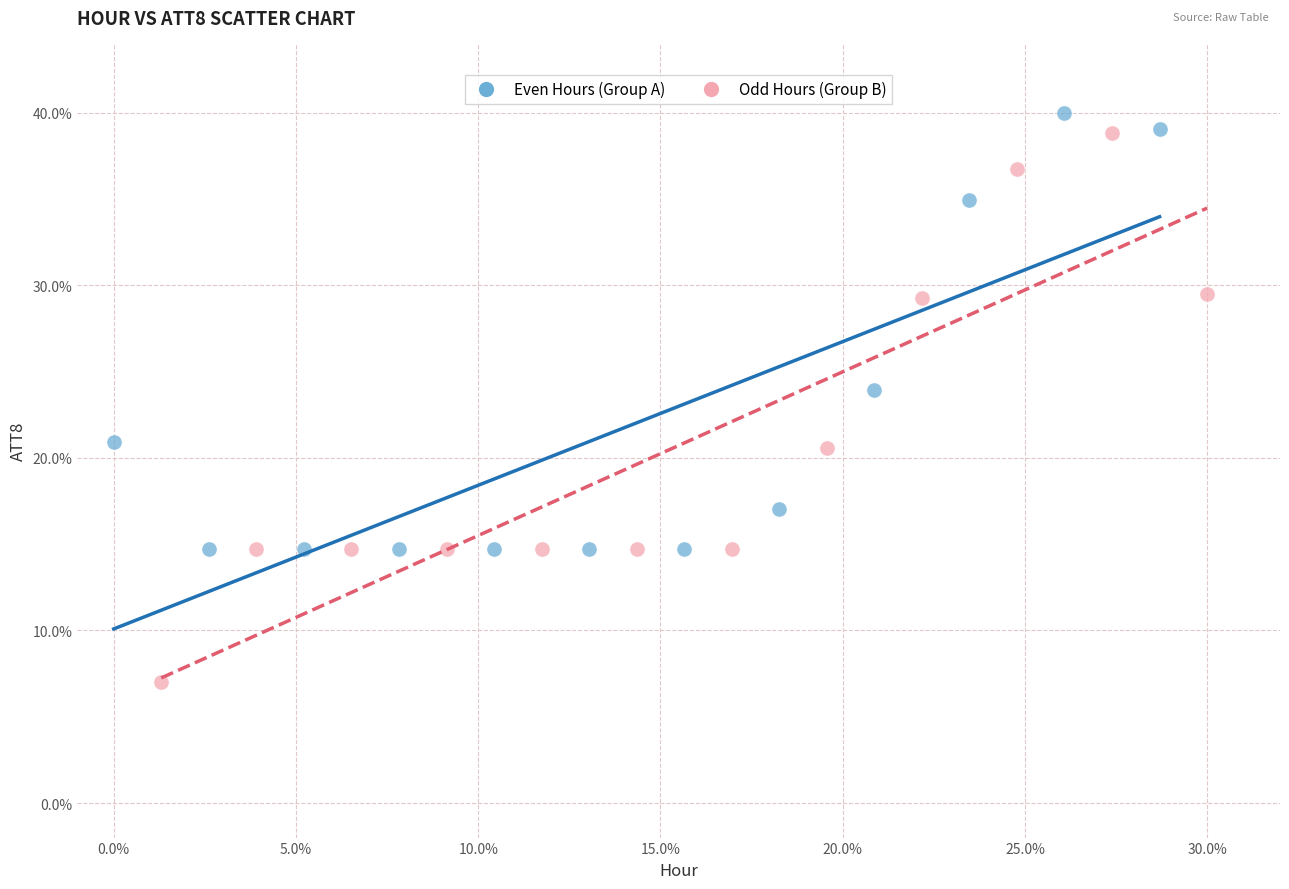

Which series reaches the minimum Y coordinate?

Odd Hours (Group B)